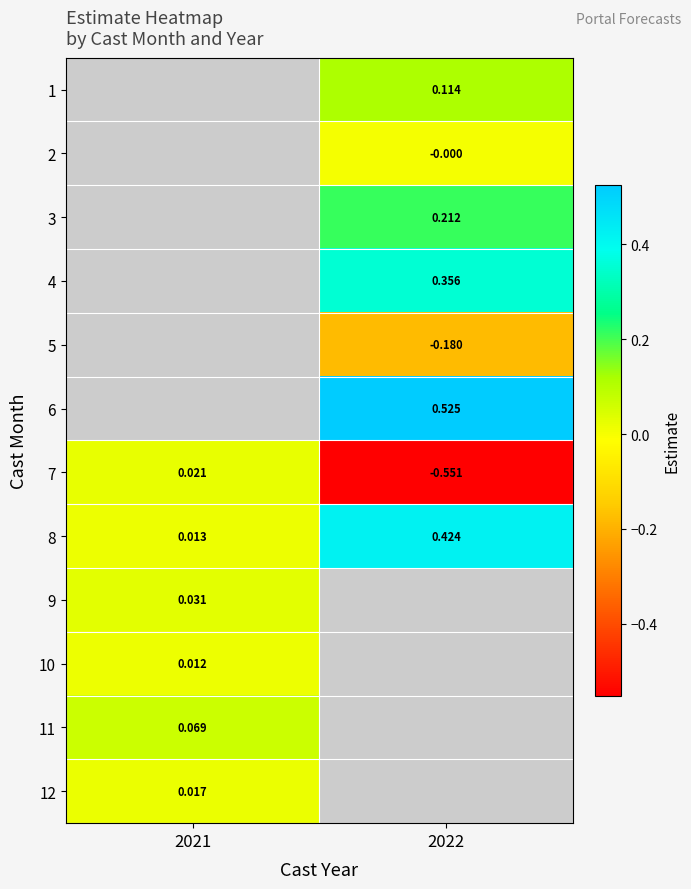

Which label corresponds to the largest value in the chart?

2022